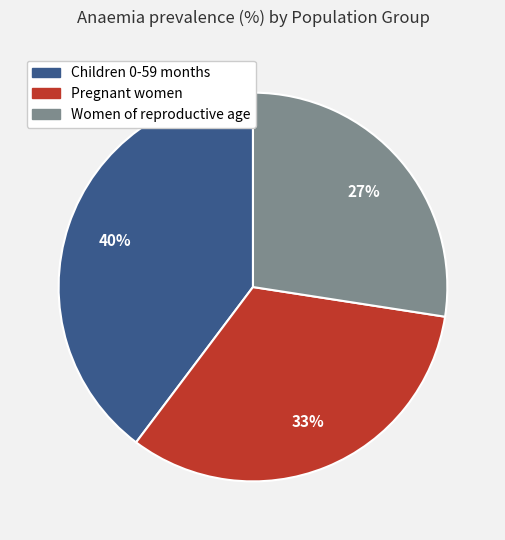

What percentage is the Women of reproductive age slice, to the nearest percent?

27%